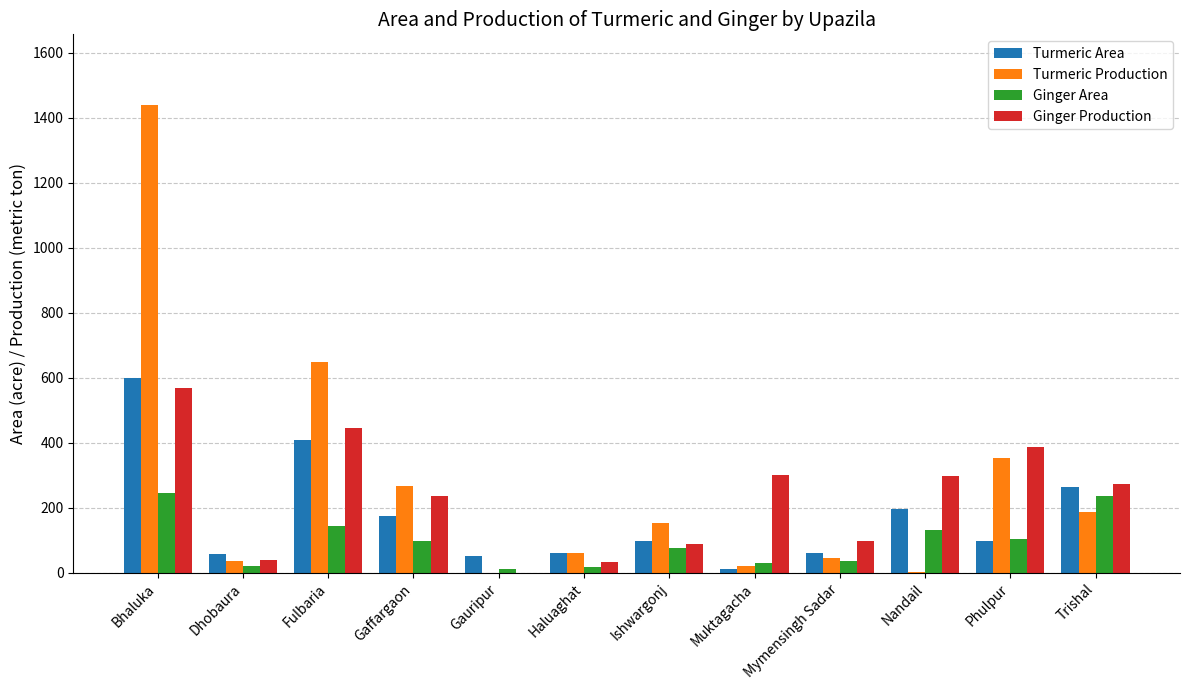

The value of Turmeric Production at Trishal is 187. True or false?

True